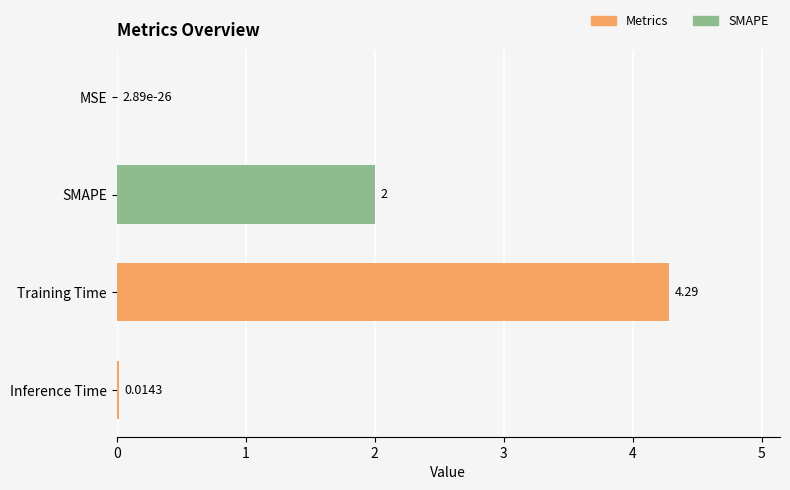

Where is the data nearest to the value 2?

SMAPE